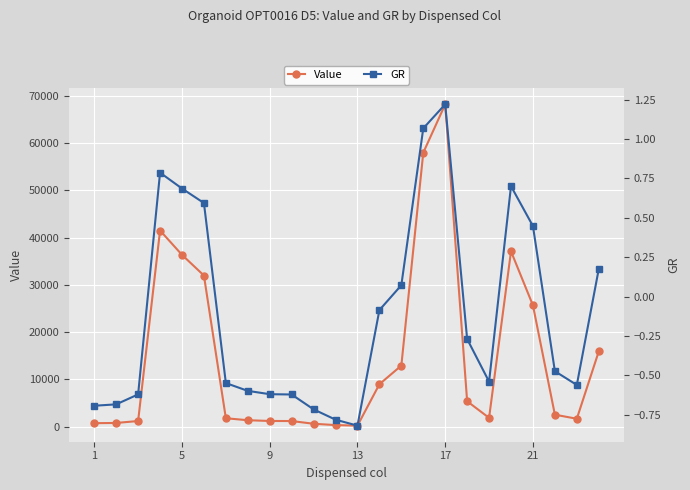

How many distinct data groups are displayed?

2